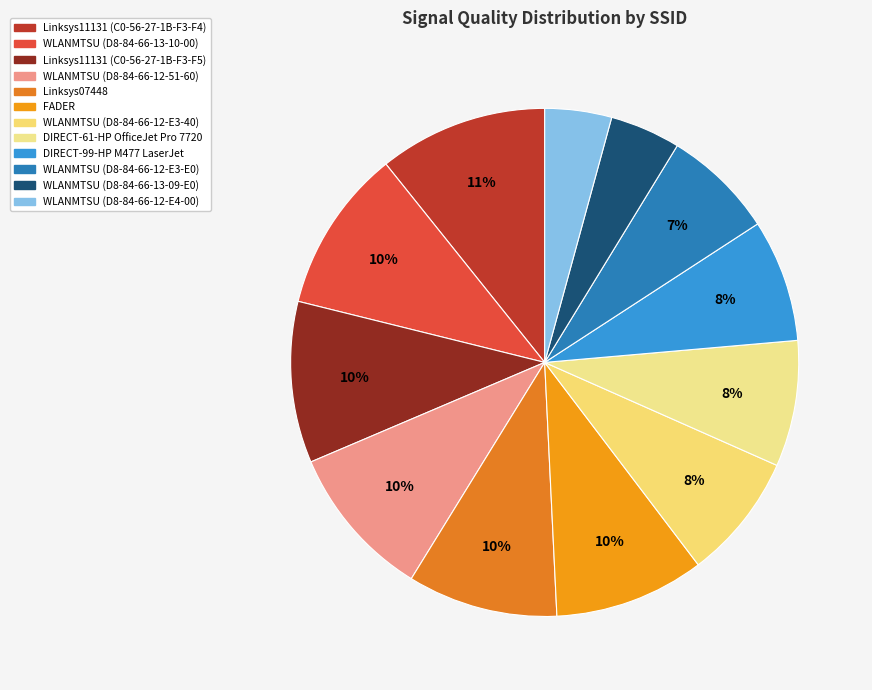

What percentage do FADER and DIRECT-99-HP M477 LaserJet together represent?

17.4%